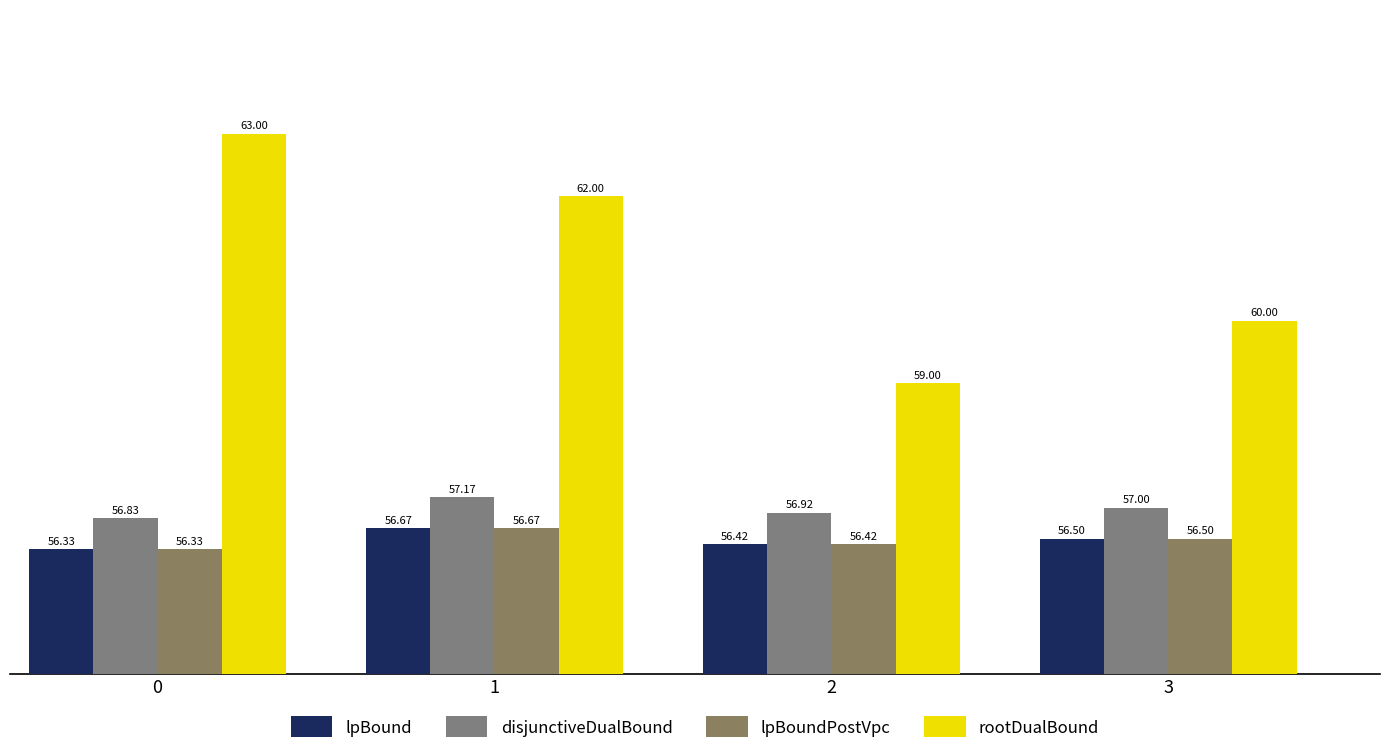

How many data points in rootDualBound are less than 62?

2